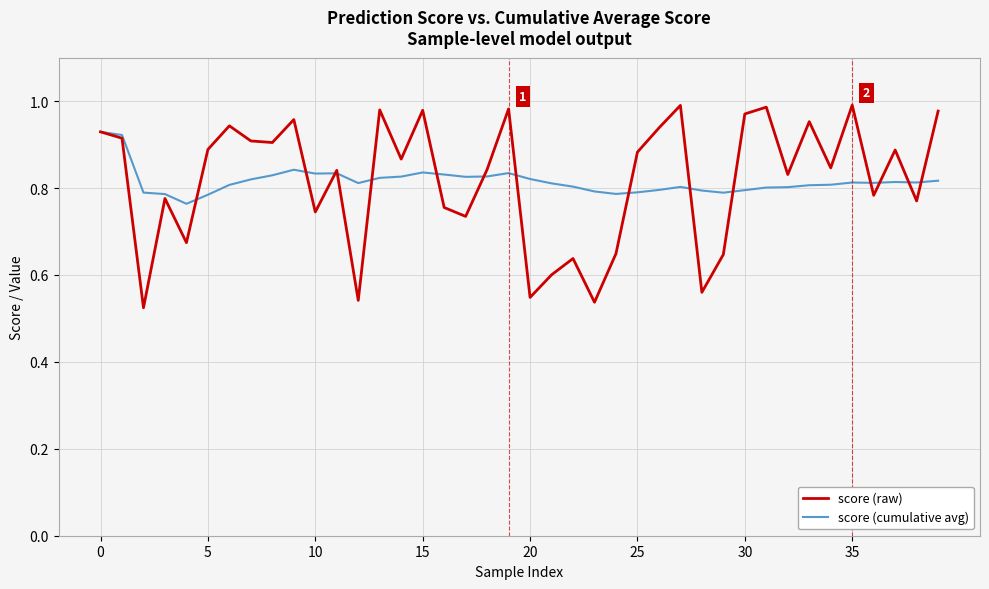

Does the chart display data point markers on the line(s)?

No